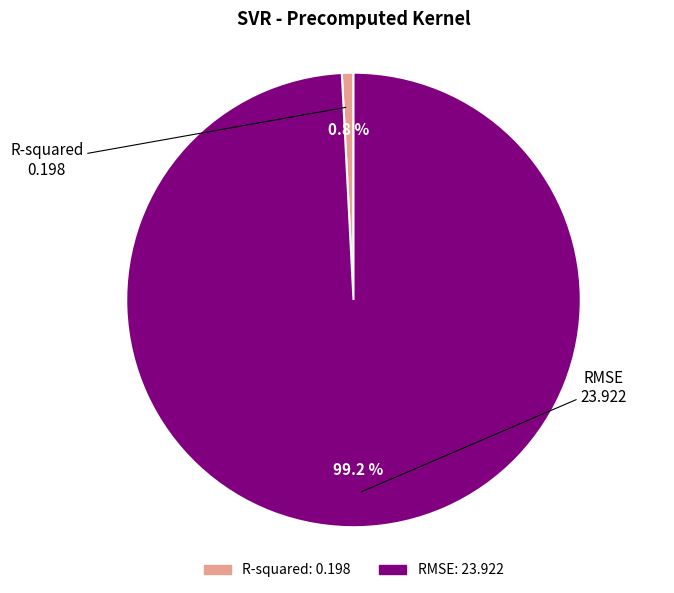

Count the number of slices in the pie.

2